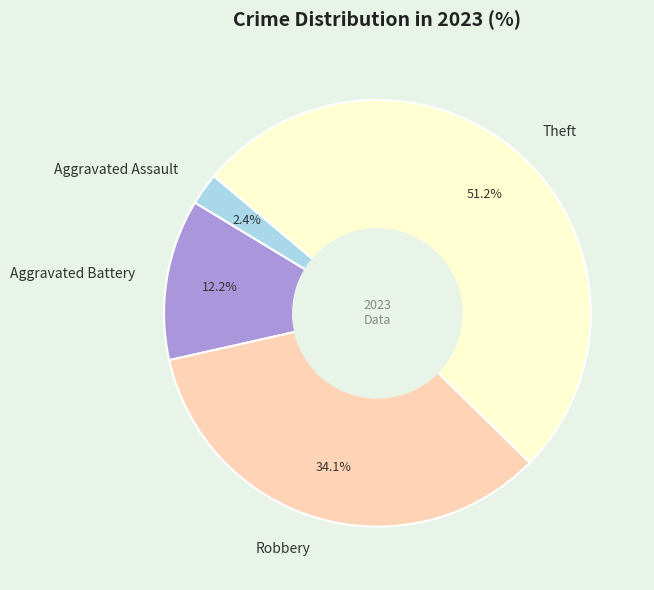

To the nearest percent, what percentage of the pie is Aggravated Battery?

12%